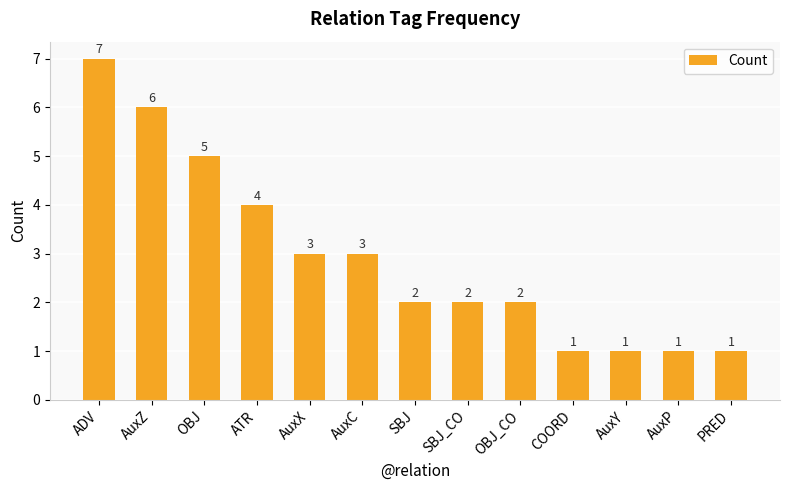

How many data points does each series have?

13